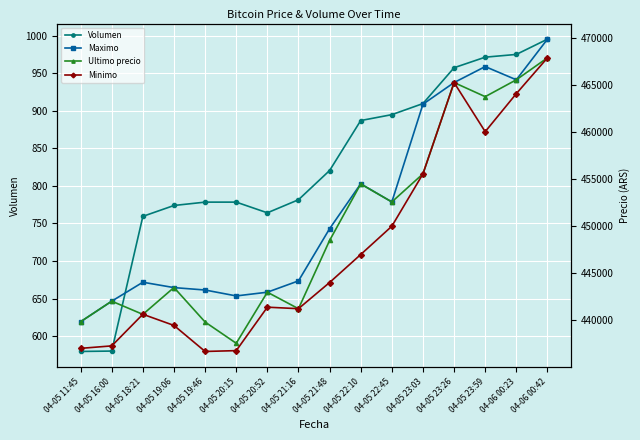

Which series changed the most between 04-05 16:00 and 04-05 19:46?

Ultimo precio